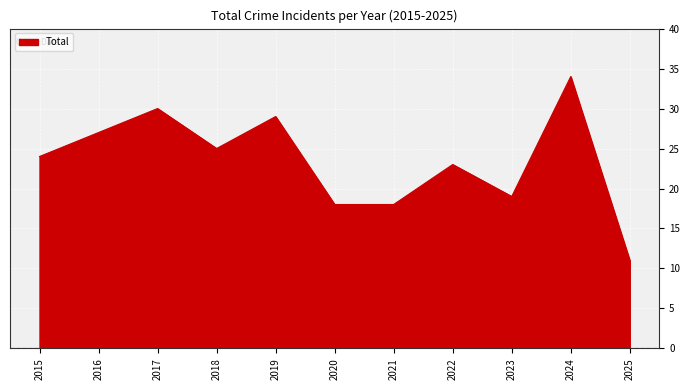

Reading left to right, what are all the values shown in this chart?

24	27	30	25	29	18	18	23	19	34	11